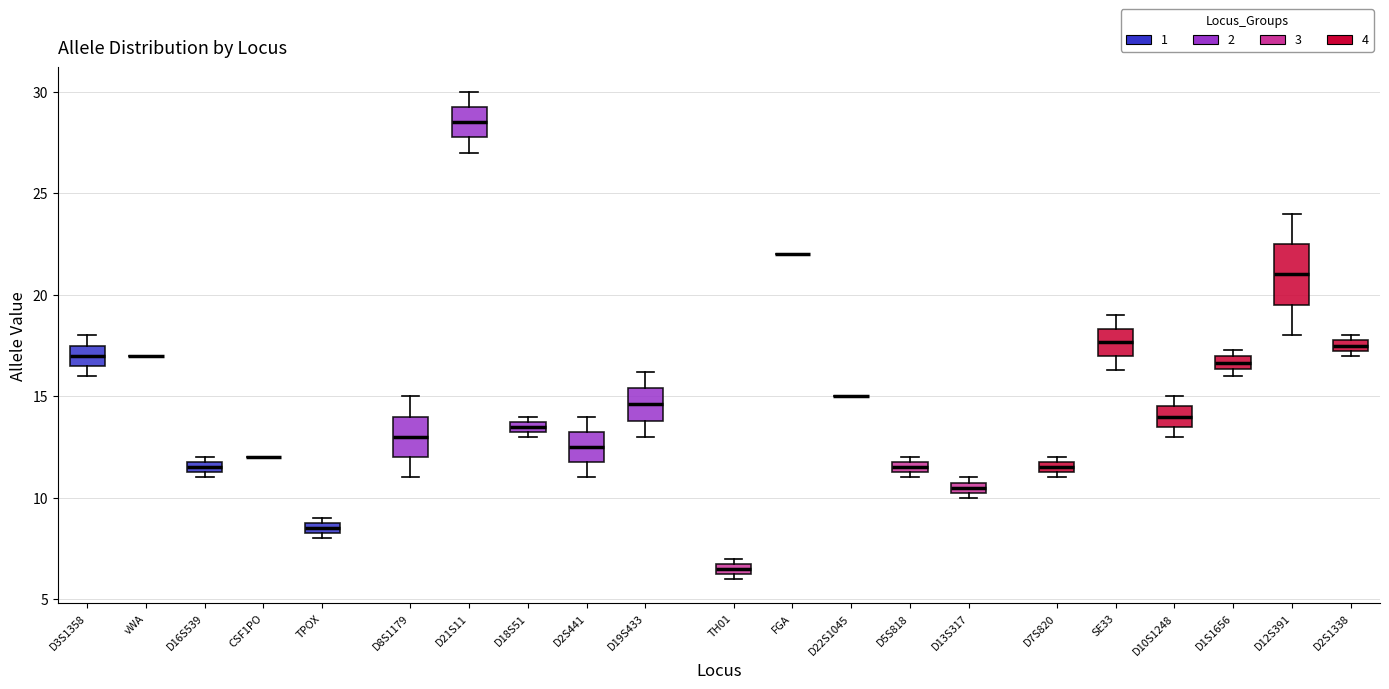

Which box is the tallest, from its lower edge to its upper edge?

D12S391